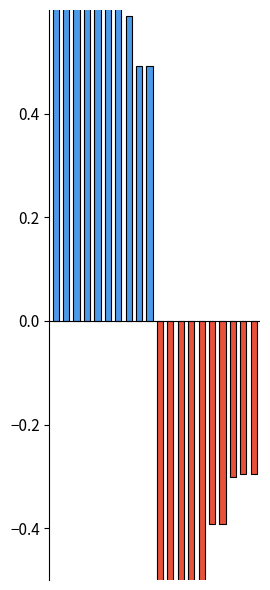

What is the highest value of the Zi_positive series?

2.1